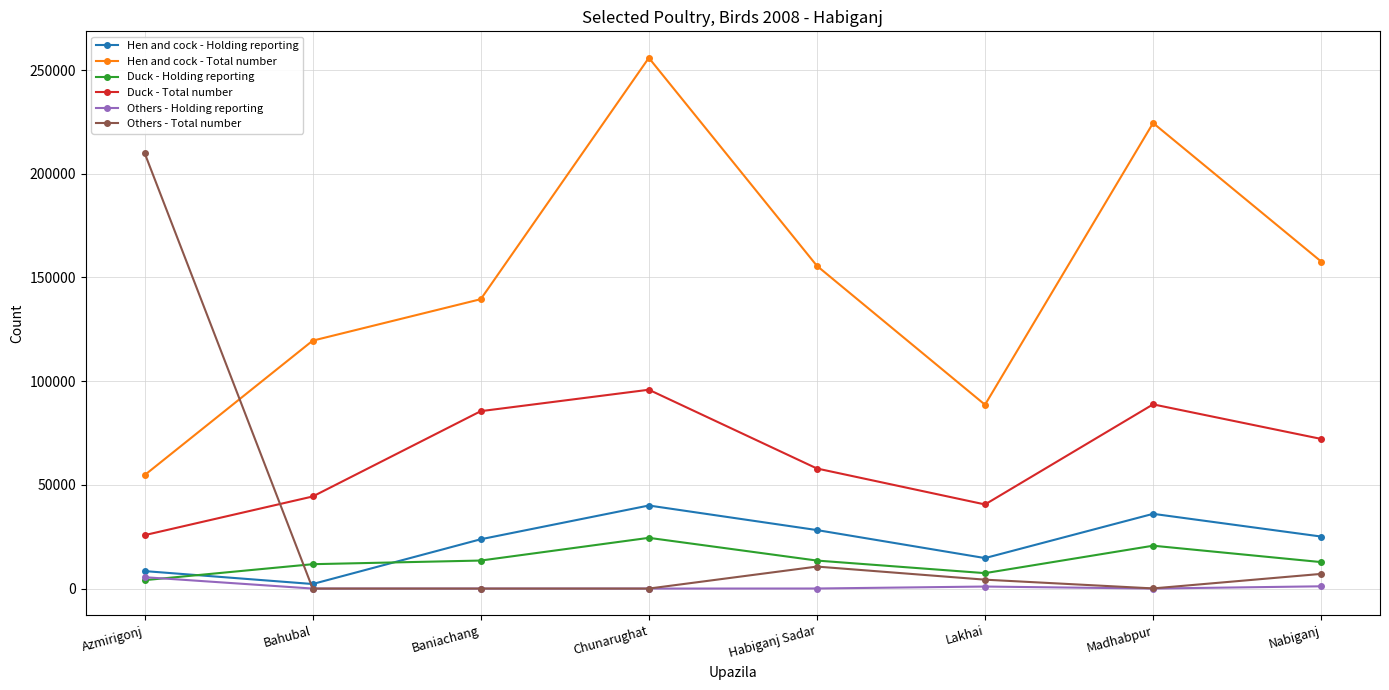

What are all the series names shown in the legend?

Hen and cock - Holding reporting, Hen and cock - Total number, Duck - Holding reporting, Duck - Total number, Others - Holding reporting, Others - Total number